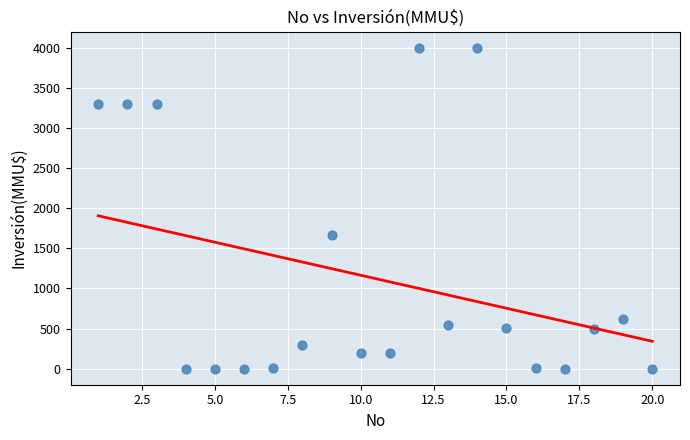

What Y value in the scatter plot is closest to 2000?

1667